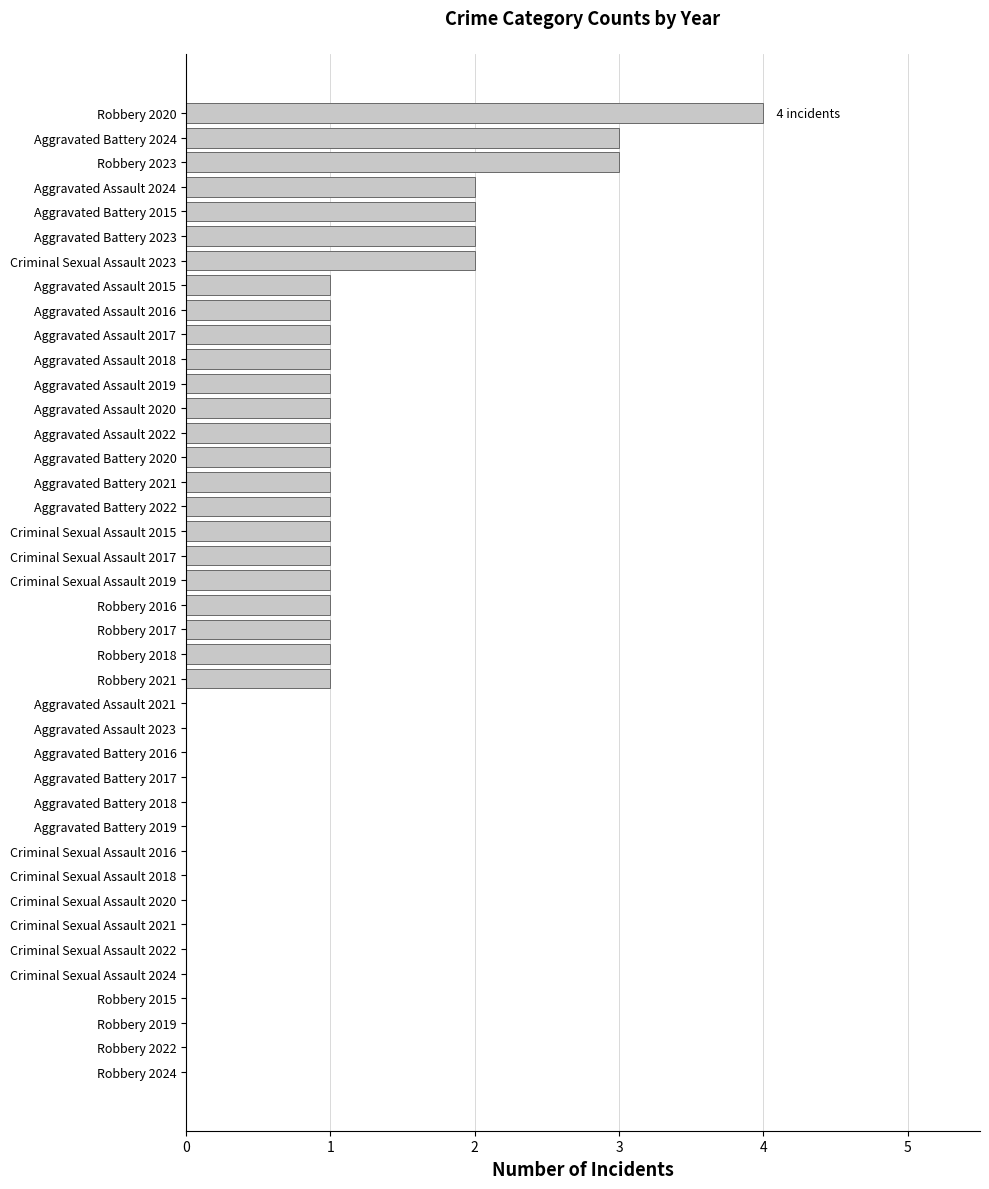

What is the greatest value displayed?

4